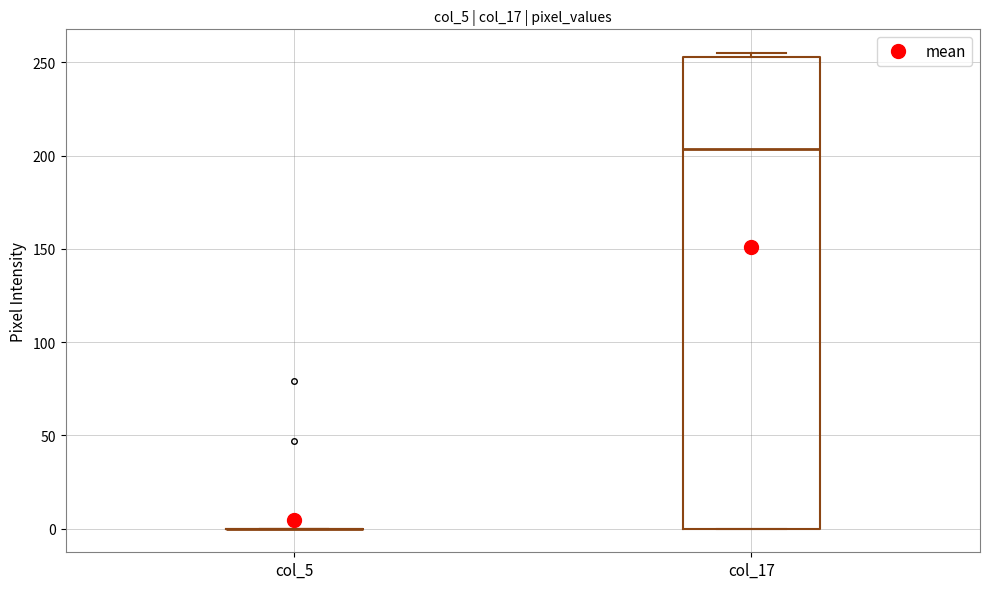

Reading left to right, transcribe this box plot: for each box, give where its median line is, the range the box spans, and where its two whiskers end, as read against the y-axis. The values are not printed on the chart, so give them approximately, as read against the axis.

col_5: box collapsed to a line at 0, whiskers 0 to 0
col_17: median 205, box 0 to 255, whiskers 0 to 255 (just above the box's upper edge)